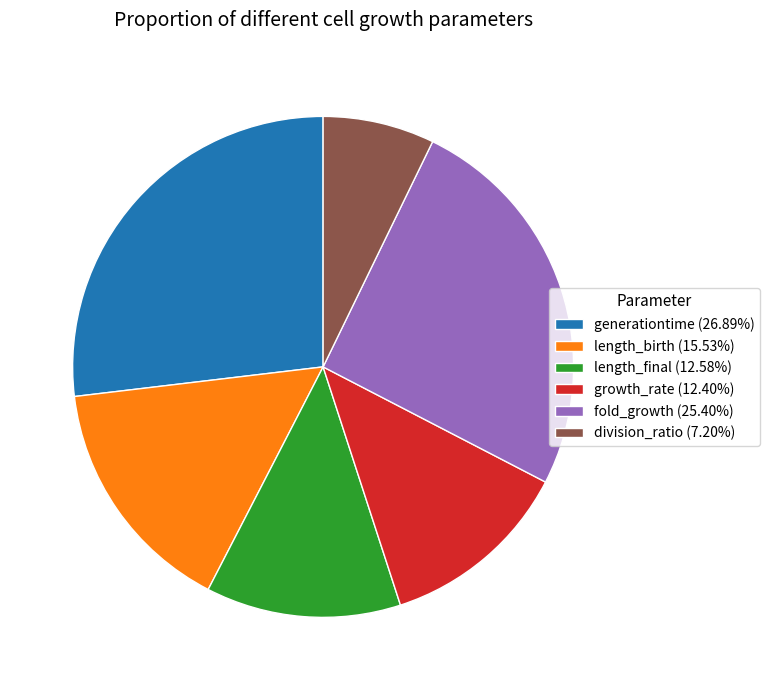

Is the sum of fold_growth (25.40%) and length_final (12.58%) greater than half?

No